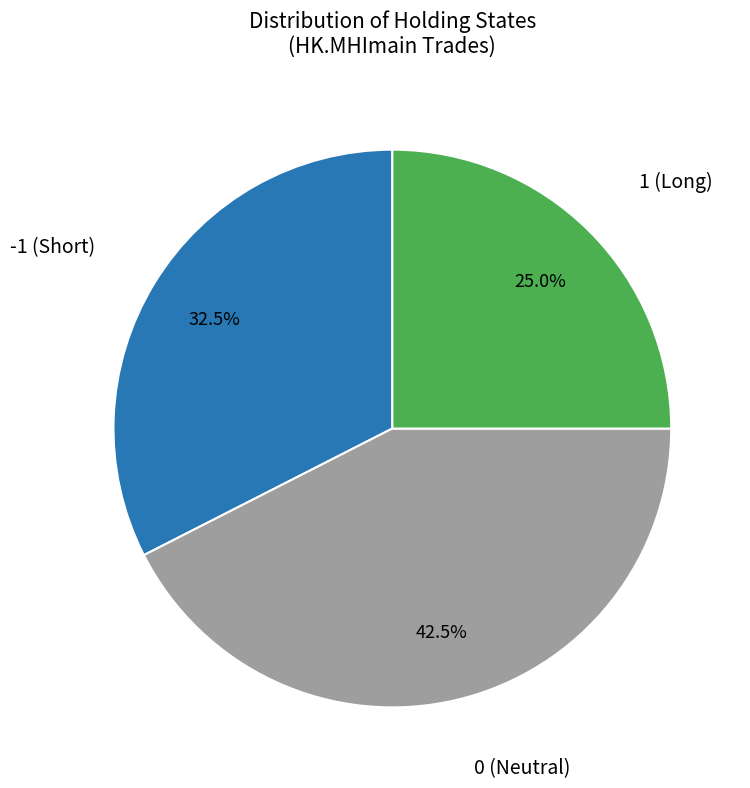

Count the number of slices in the pie.

3